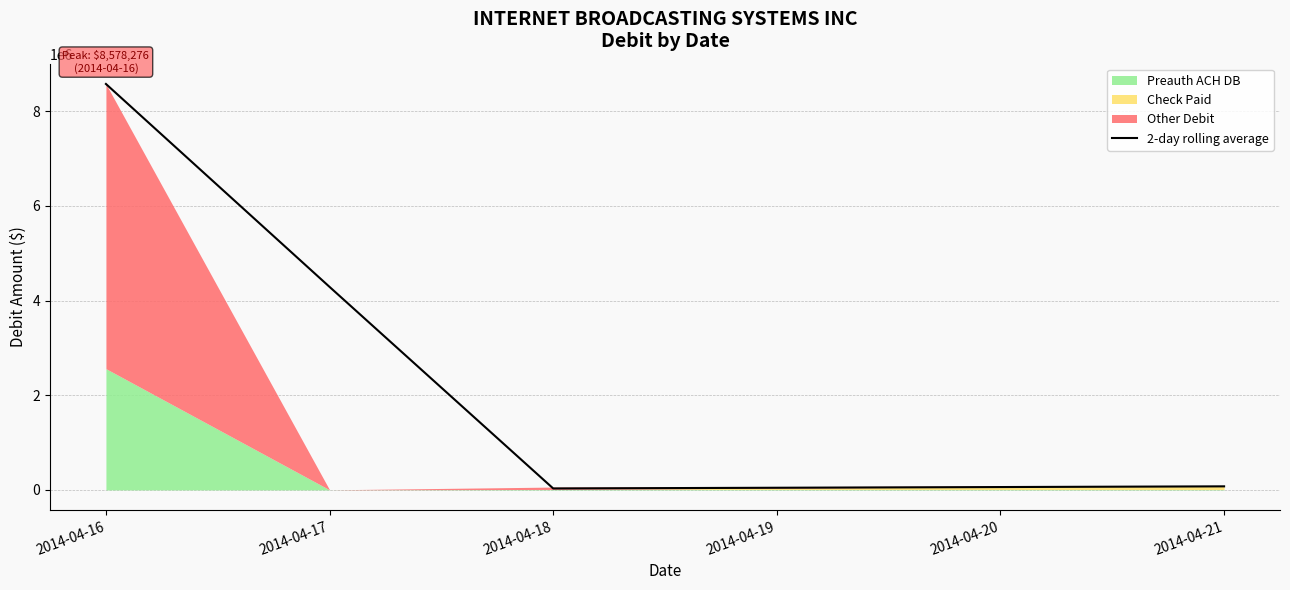

How many values exceed 4289813?

2